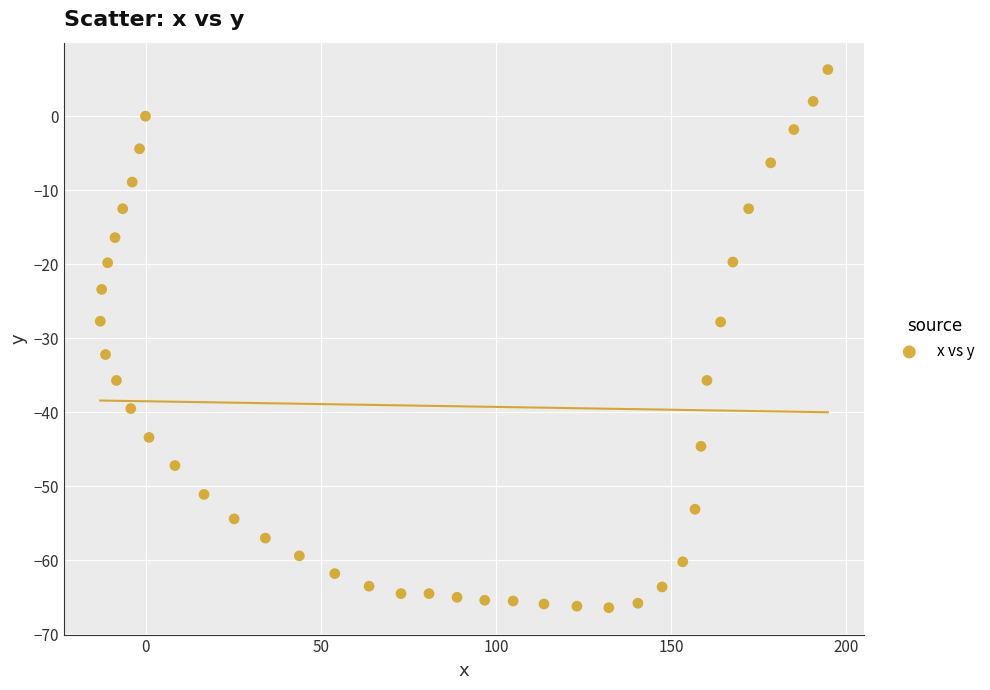

What is the range of Y values (max minus min)?

72.7